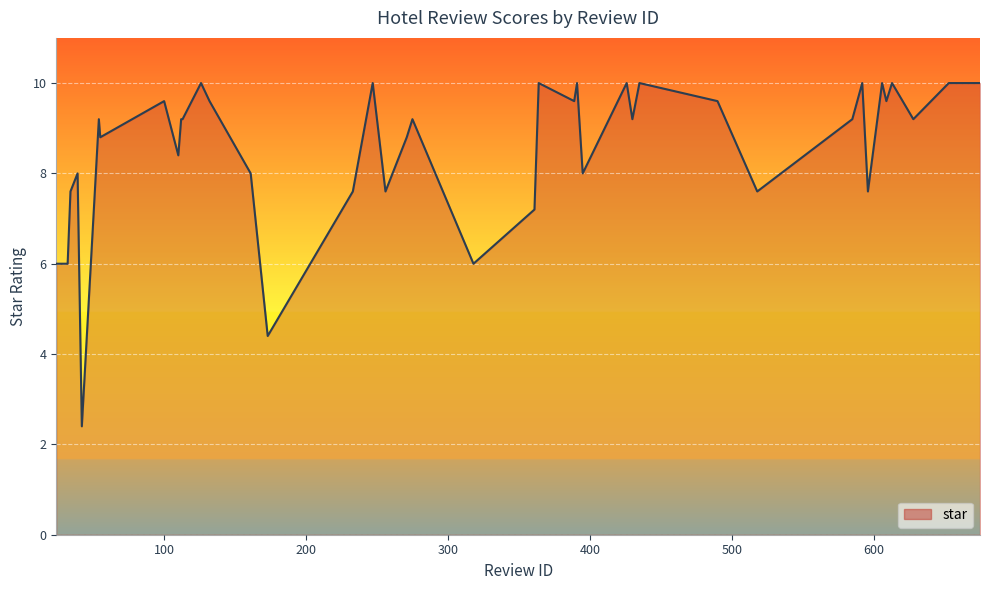

What is the maximum value shown in the chart?

10.0